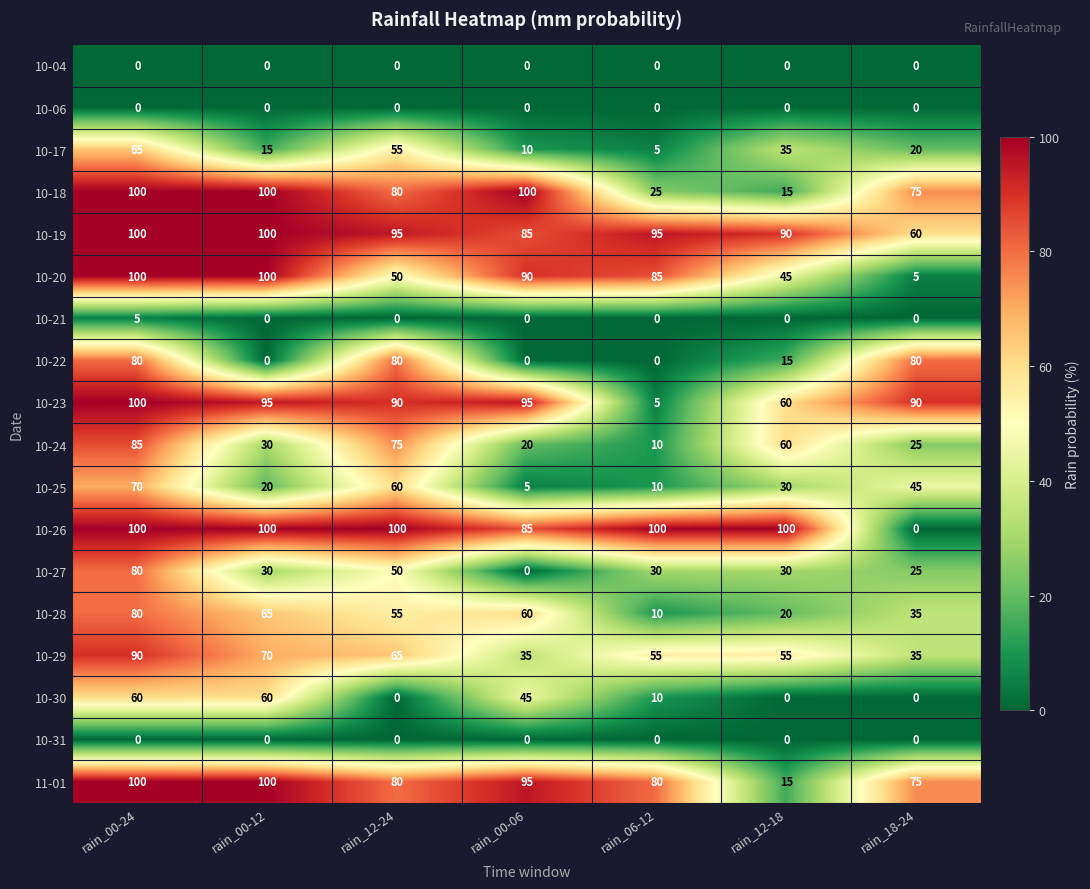

At how many categories does at least one series exceed 25?

7